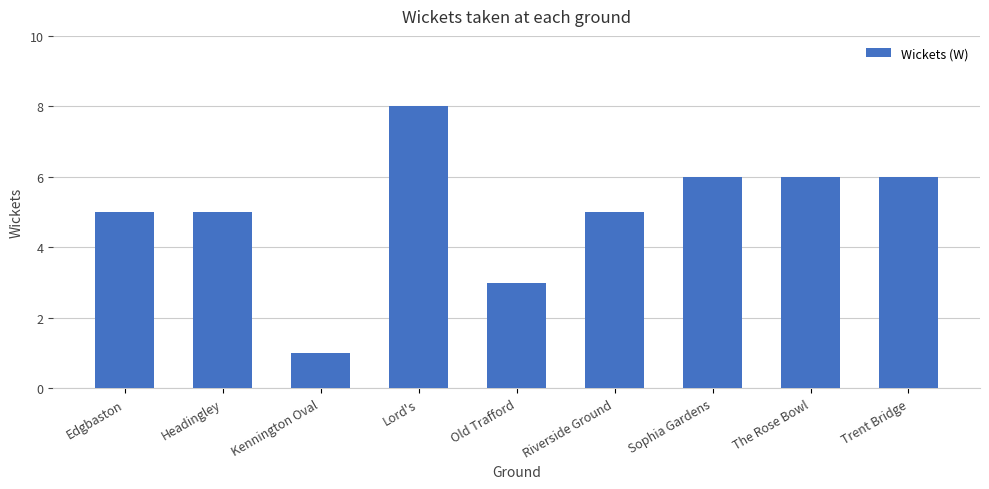

What is the difference between the maximum and minimum values?

7